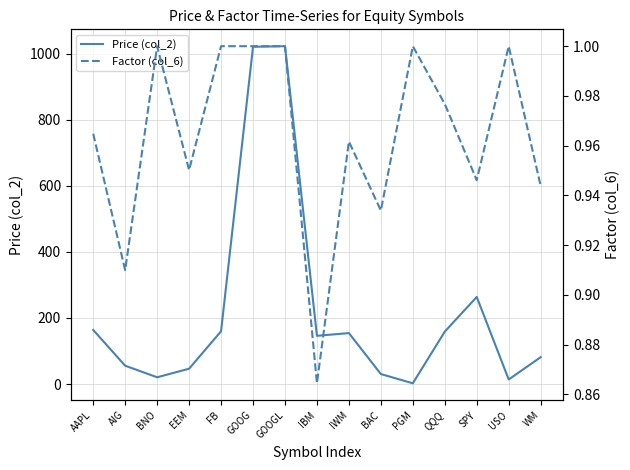

Is it true that Factor (col_6) equals 0.9 at IBM?

True